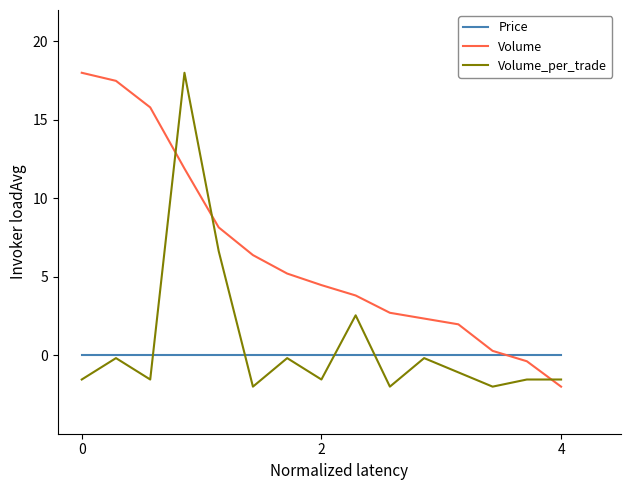

What is the maximum value for Volume_per_trade?

18.0